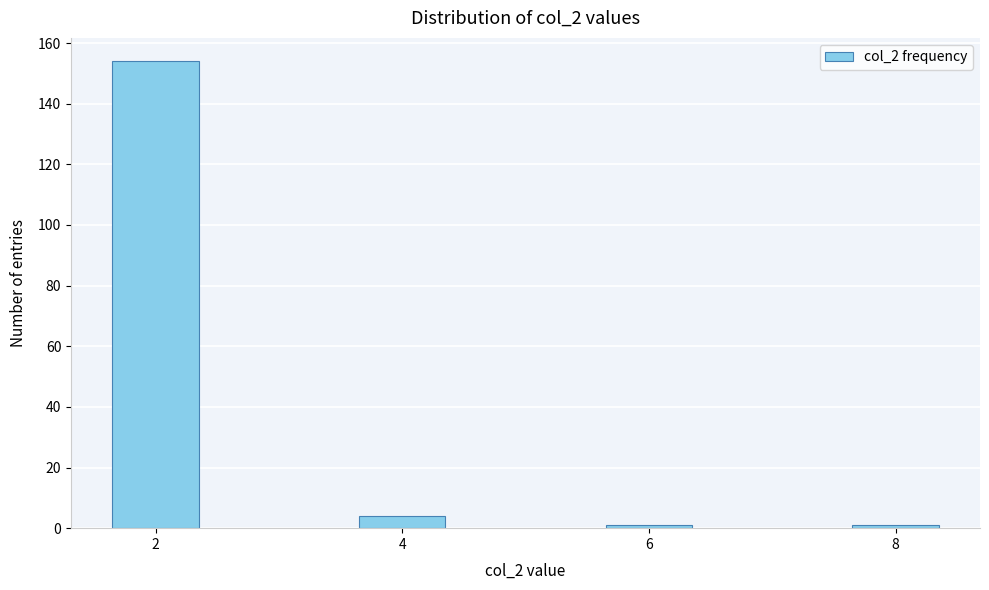

Reading left to right, what are all the values shown in this chart?

154	4	1	1